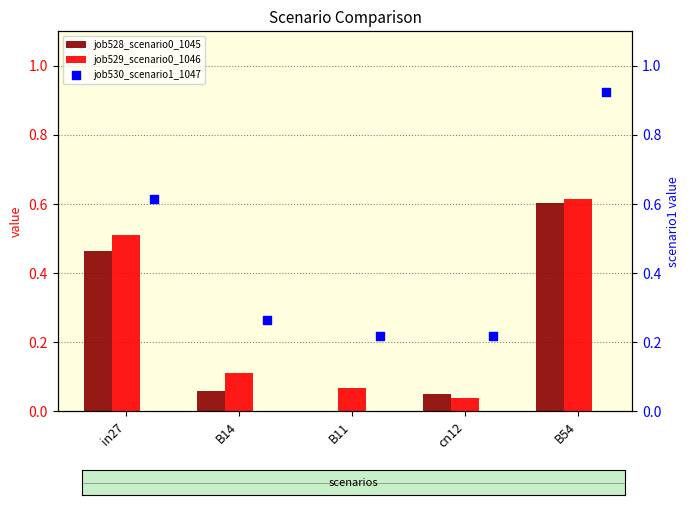

Which series contains the lowest Y value?

job528_scenario0_1045